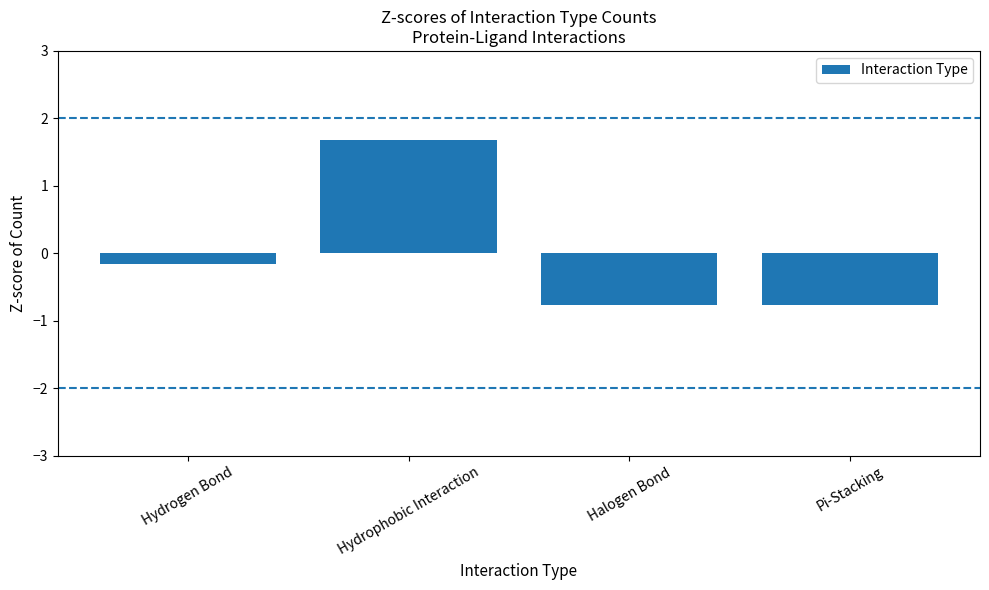

True or false: the data shows -0.2 at Hydrogen Bond.

True